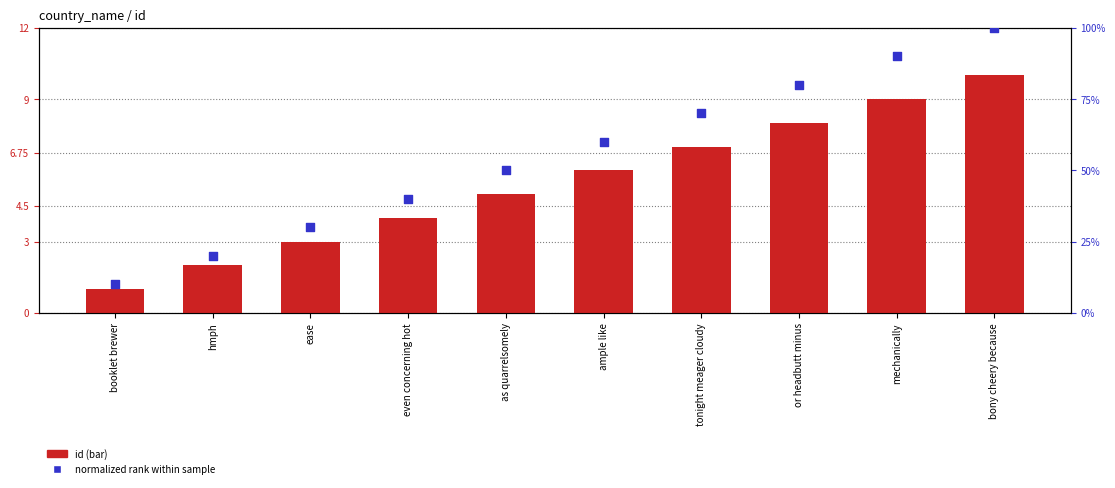

Which series reaches the maximum Y coordinate?

normalized rank within sample